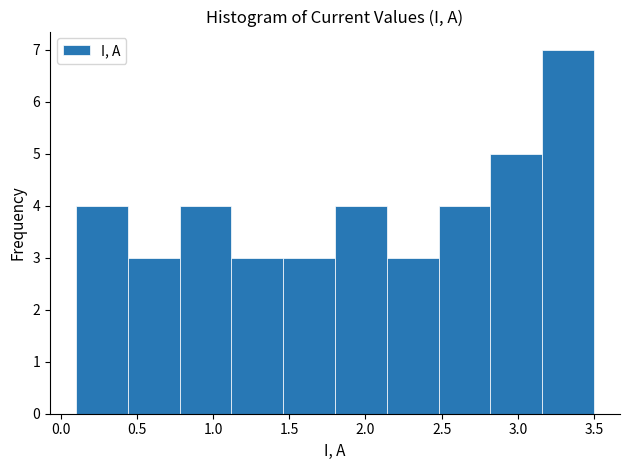

Reading left to right, transcribe this chart: for each bar, give the range it covers on the x-axis and its height. Neither the bar edges nor the heights are printed on the chart, so give them approximately, as read against the axes.

0.10 to 0.44: 4
0.44 to 0.78: 3
0.78 to 1.12: 4
1.12 to 1.46: 3
1.46 to 1.80: 3
1.80 to 2.14: 4
2.14 to 2.48: 3
2.48 to 2.82: 4
2.82 to 3.16: 5
3.16 to 3.50: 7